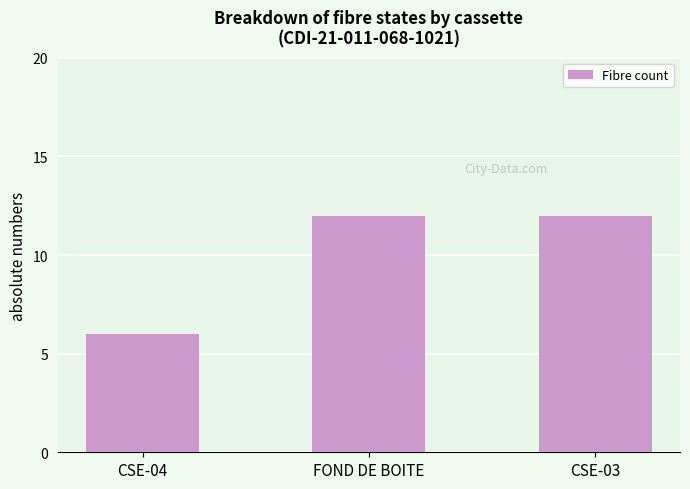

What is the change in value from CSE-04 to FOND DE BOITE?

+6